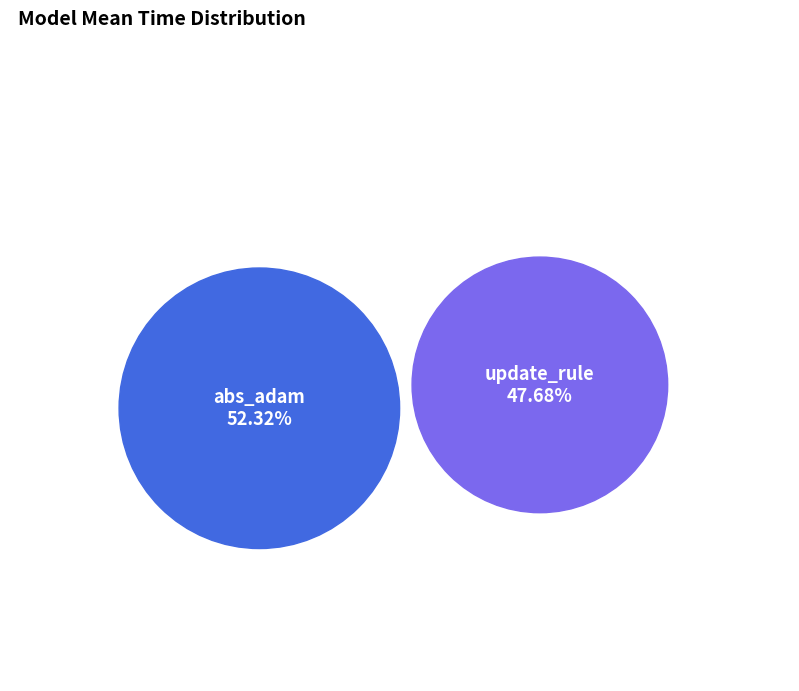

What percentage is NOT represented by update_rule?

52.3%